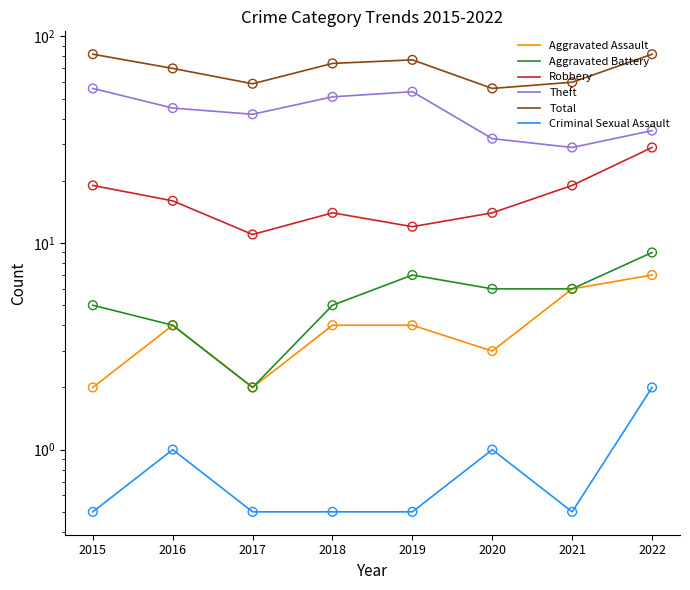

Which series contains the highest Y value?

Total